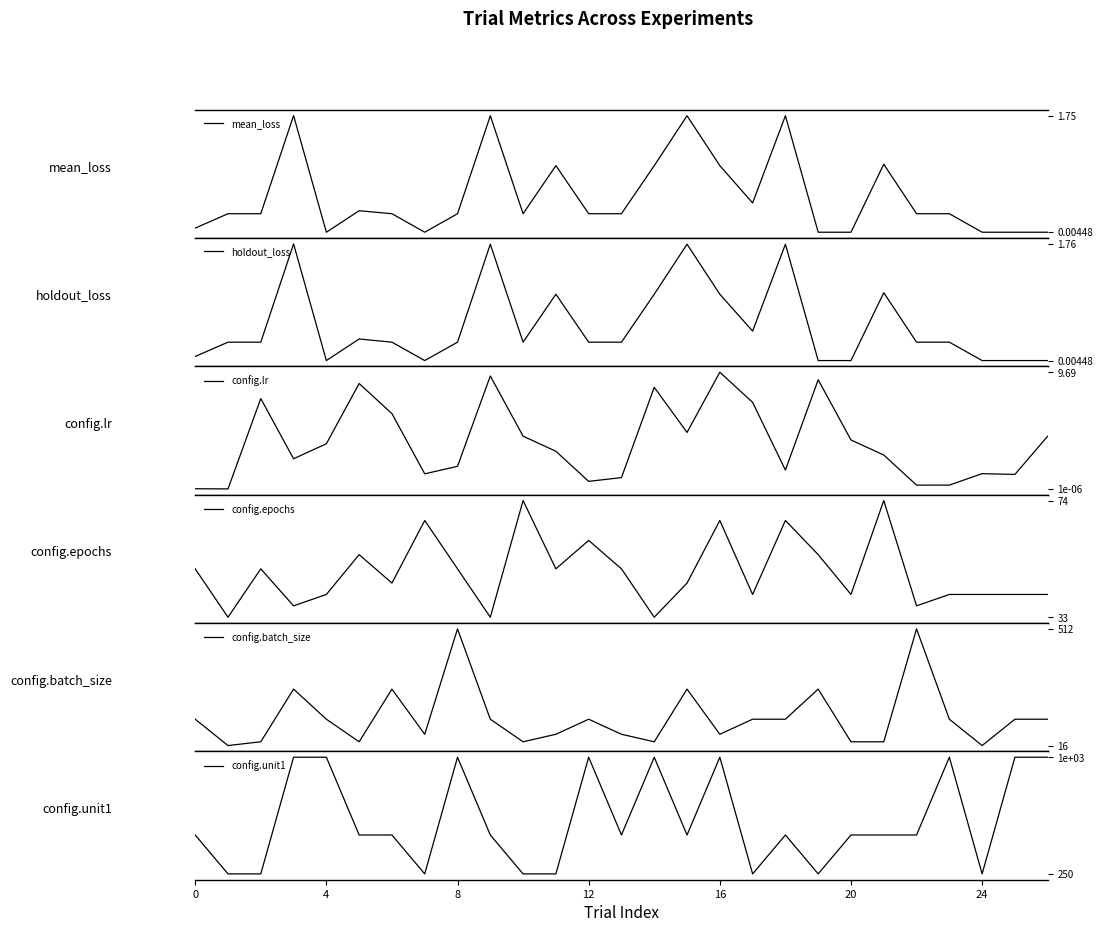

What is the average value of the config.unit1 series?

592.6